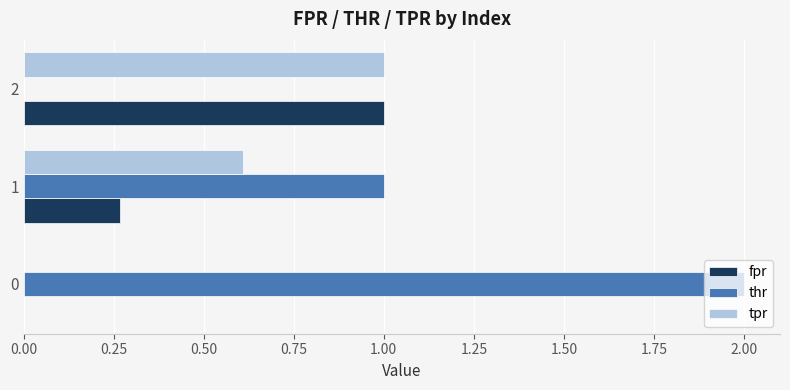

The tpr series shows 0.6 at 1. True or false?

True